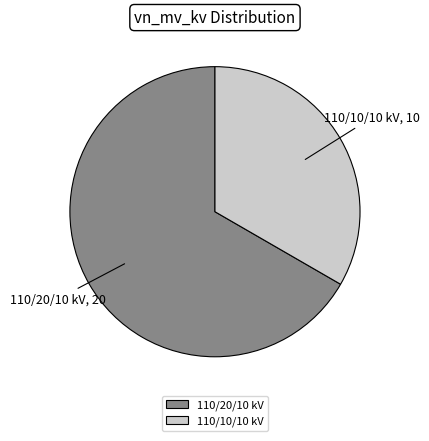

Is there a majority slice in this chart?

Yes